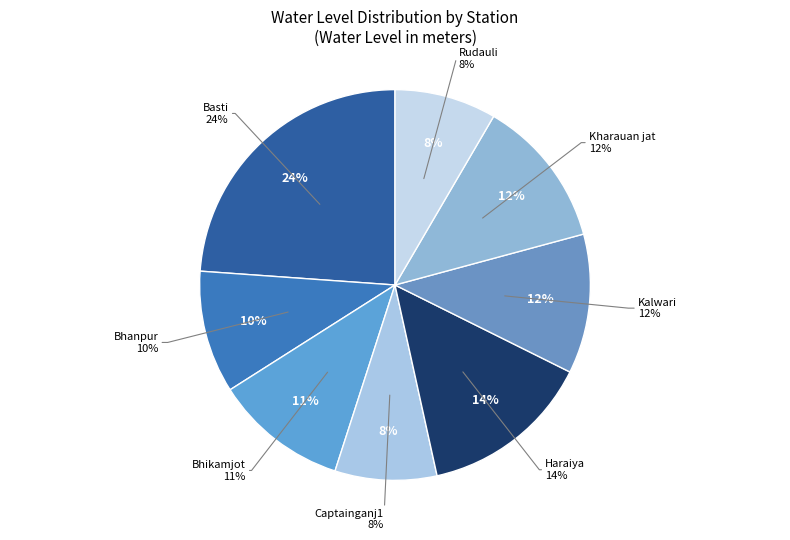

Approximately how many times larger is the value at Rudauli compared to Bhikamjot?

0.8